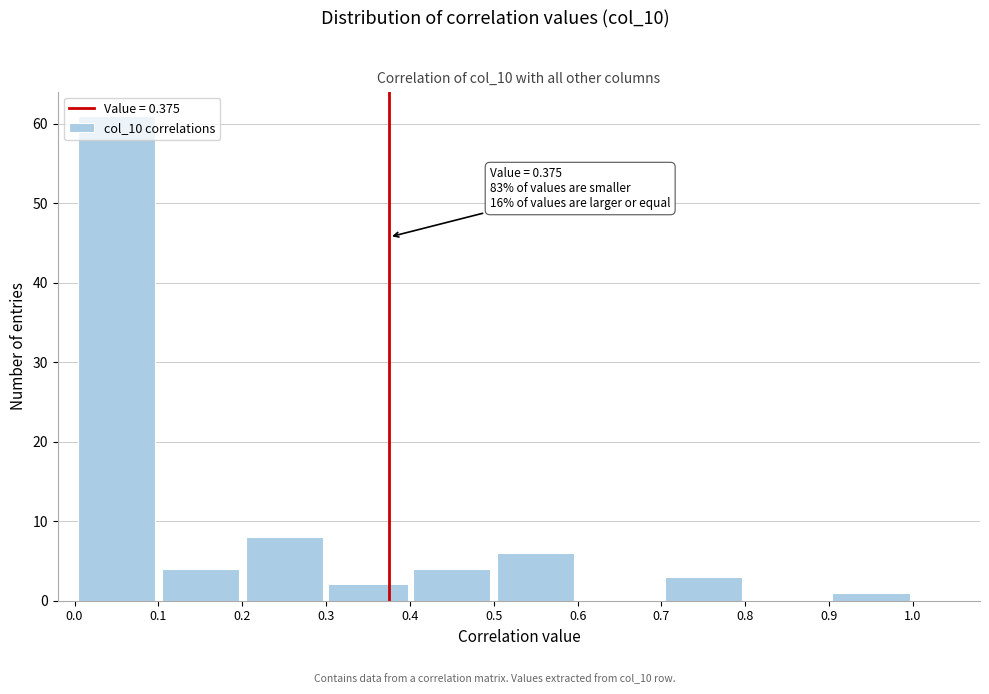

Which range on the x-axis has the tallest bar?

0.0 to 0.1